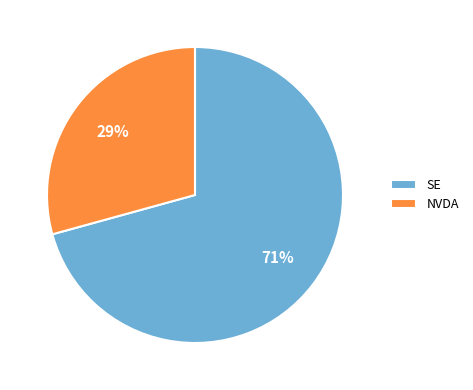

The SE slice represents 71% of the pie. True or false?

True